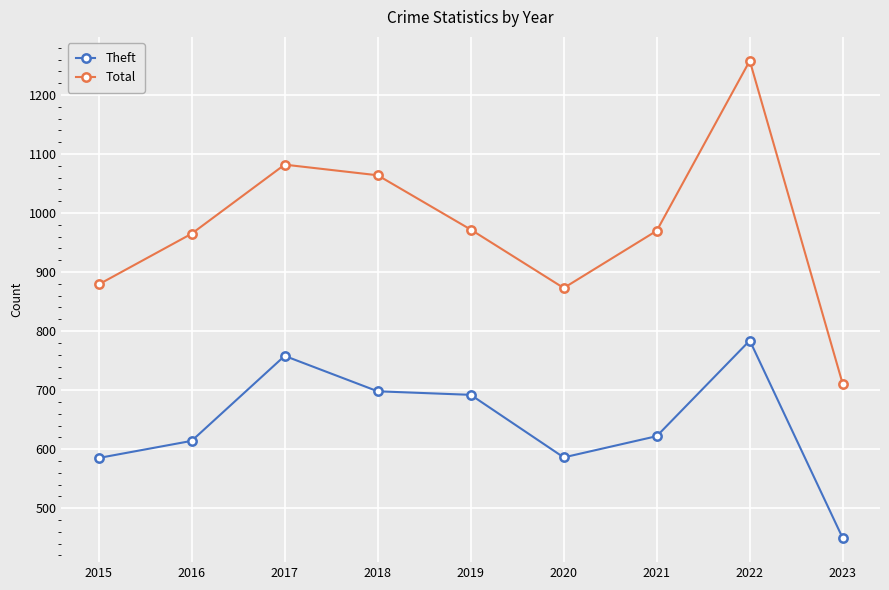

Which series changed the most between 2018 and 2020?

Total